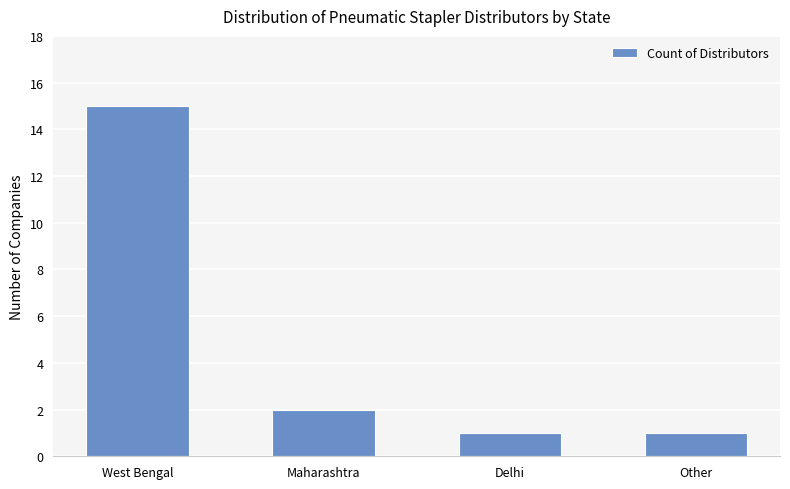

The chart shows a value of 1 at Delhi. True or false?

True